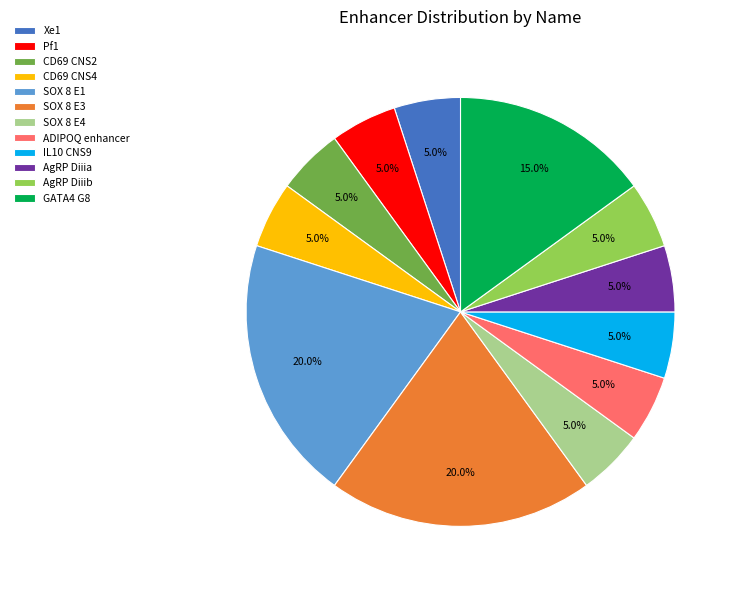

True or false: CD69 CNS2 accounts for 1% of the total.

False